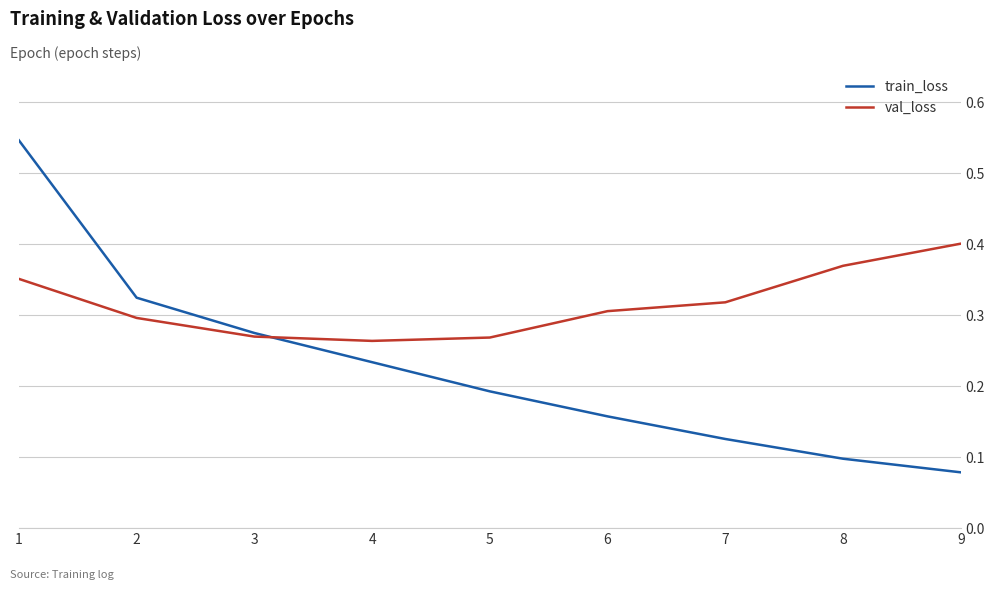

How many distinct data groups are displayed?

2